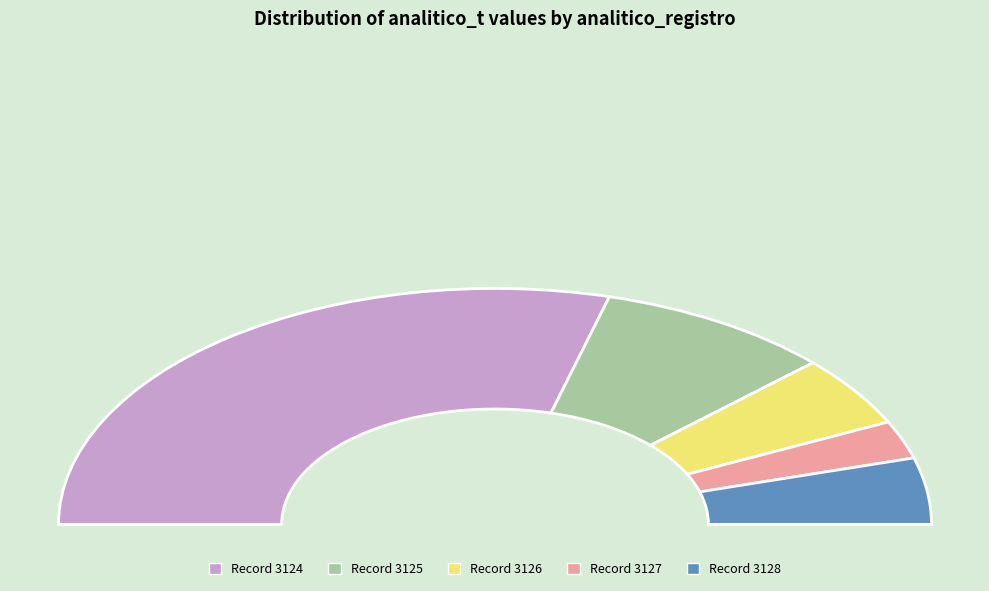

To the nearest percent, what is the average slice percentage?

20%